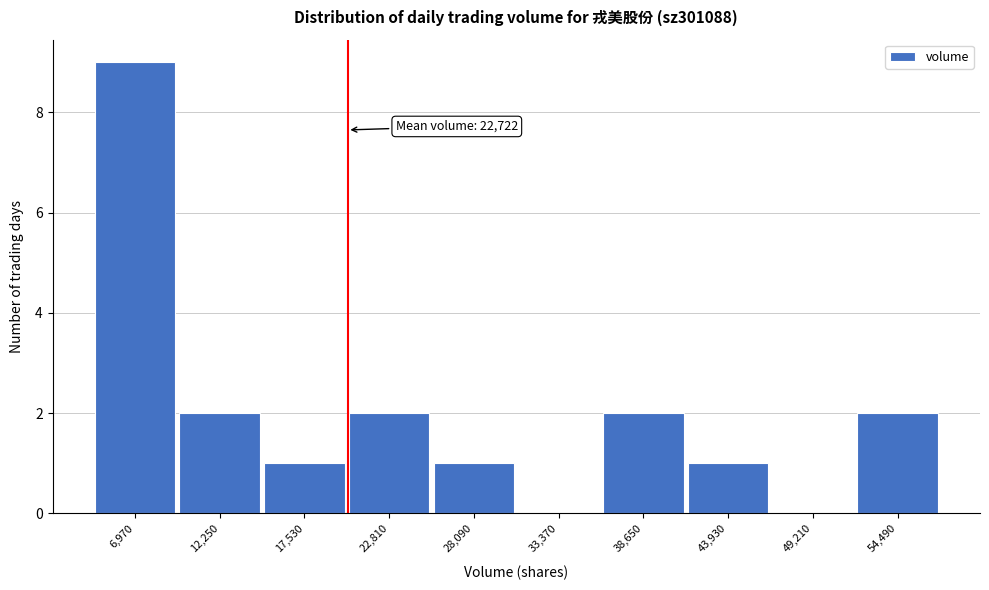

Reading left to right, list all the values displayed in this chart.

6,970=9	12,250=2	17,530=1	22,810=2	28,090=1	33,370=0	38,650=2	43,930=1	49,210=0	54,490=2